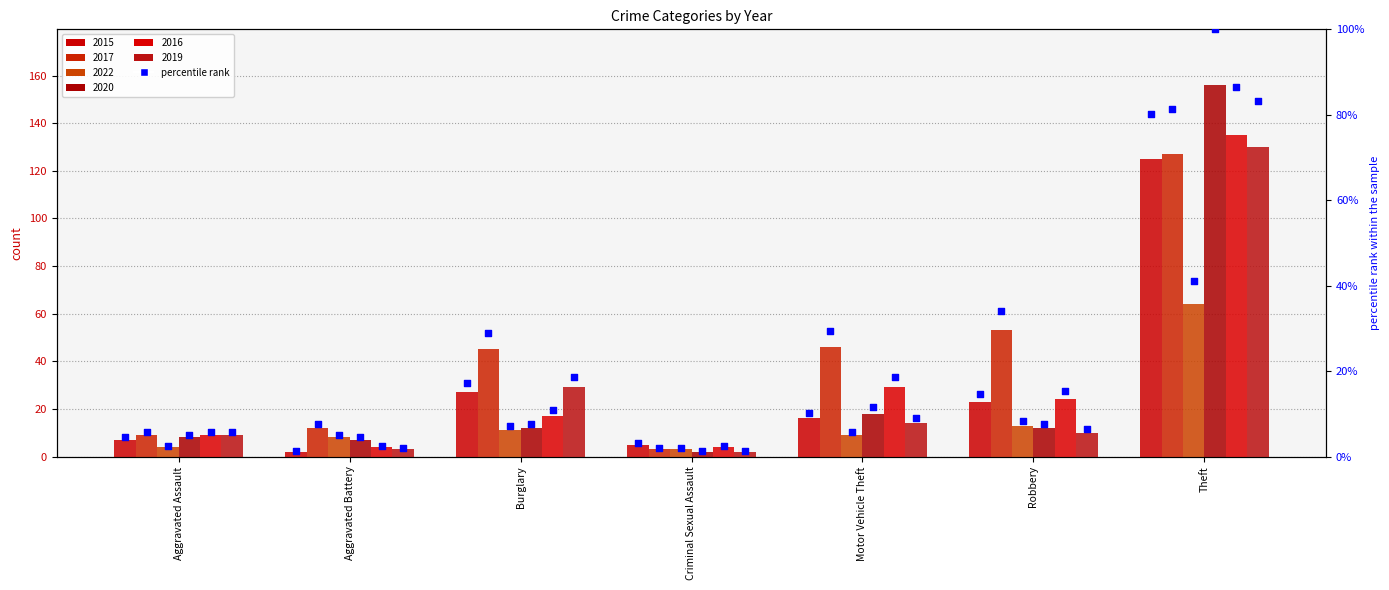

What is the ratio of the value at Criminal Sexual Assault to the value at Motor Vehicle Theft?

0.3